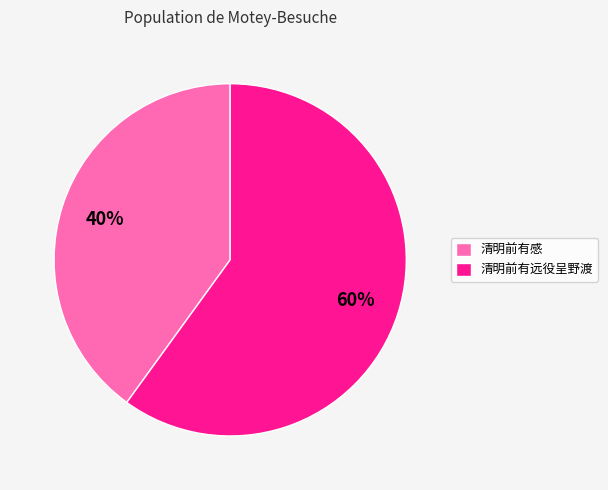

To the nearest percent, what percentage of the pie is 清明前有感?

40%